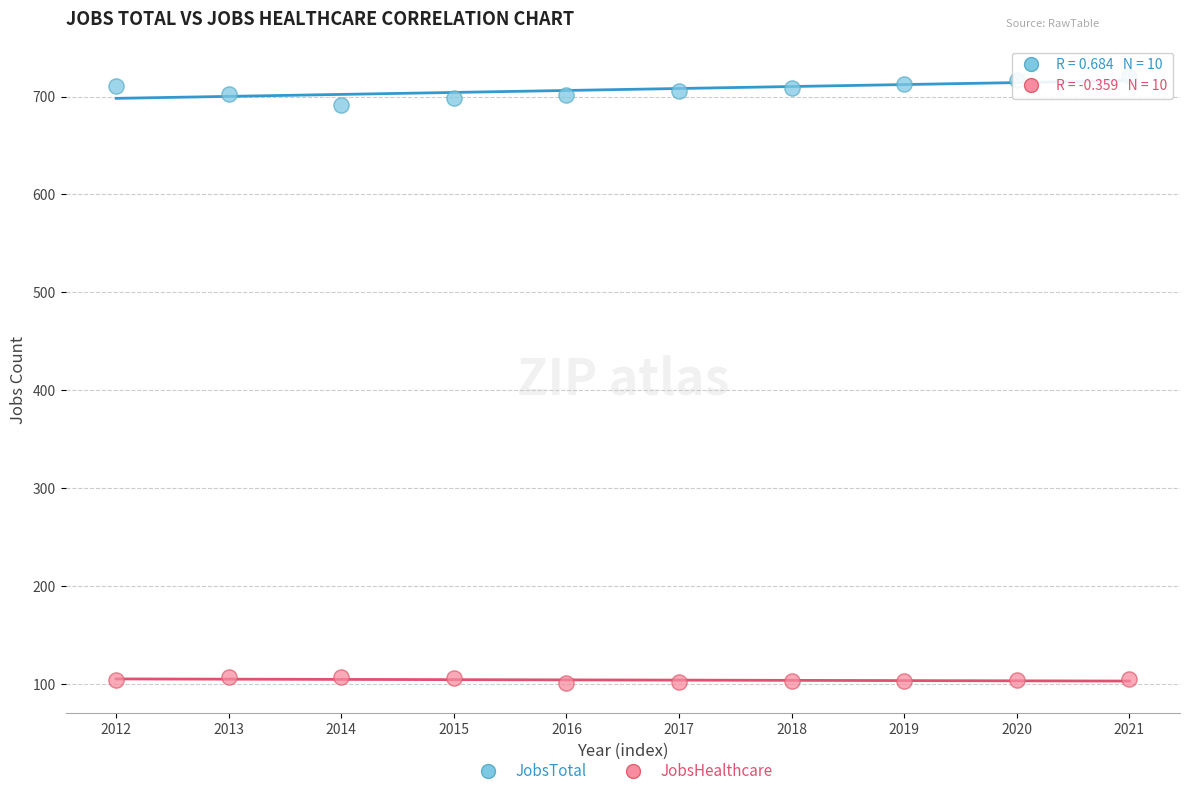

Which series contains the highest Y value?

JobsTotal